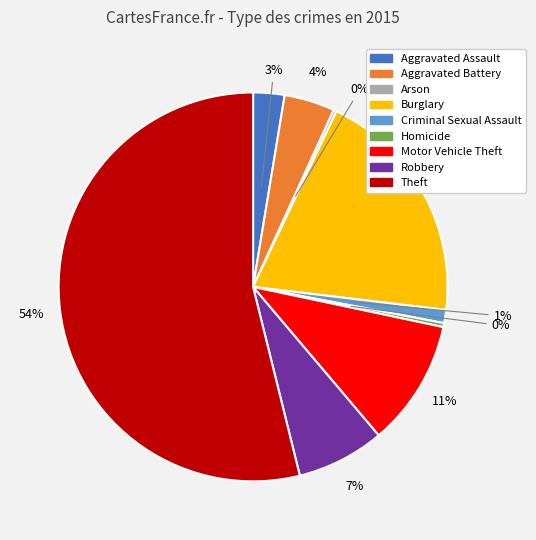

Which slice represents more than half of the pie?

Theft